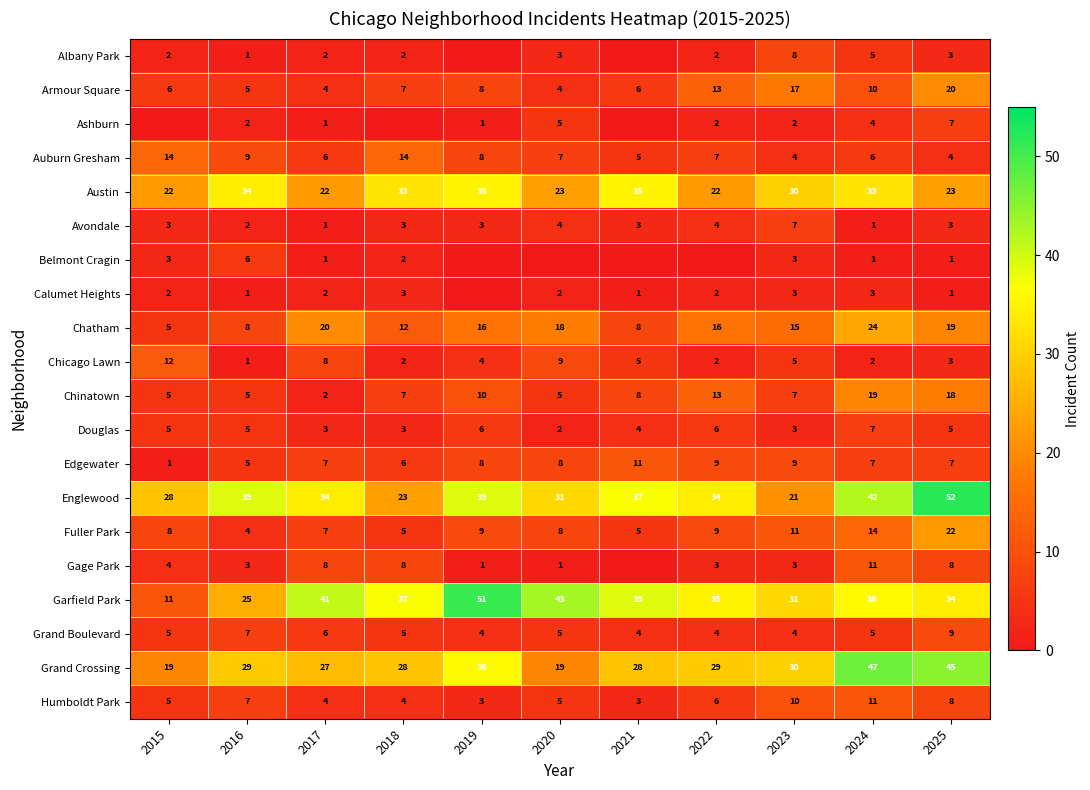

Where is Chatham nearest to the value 14?

2023